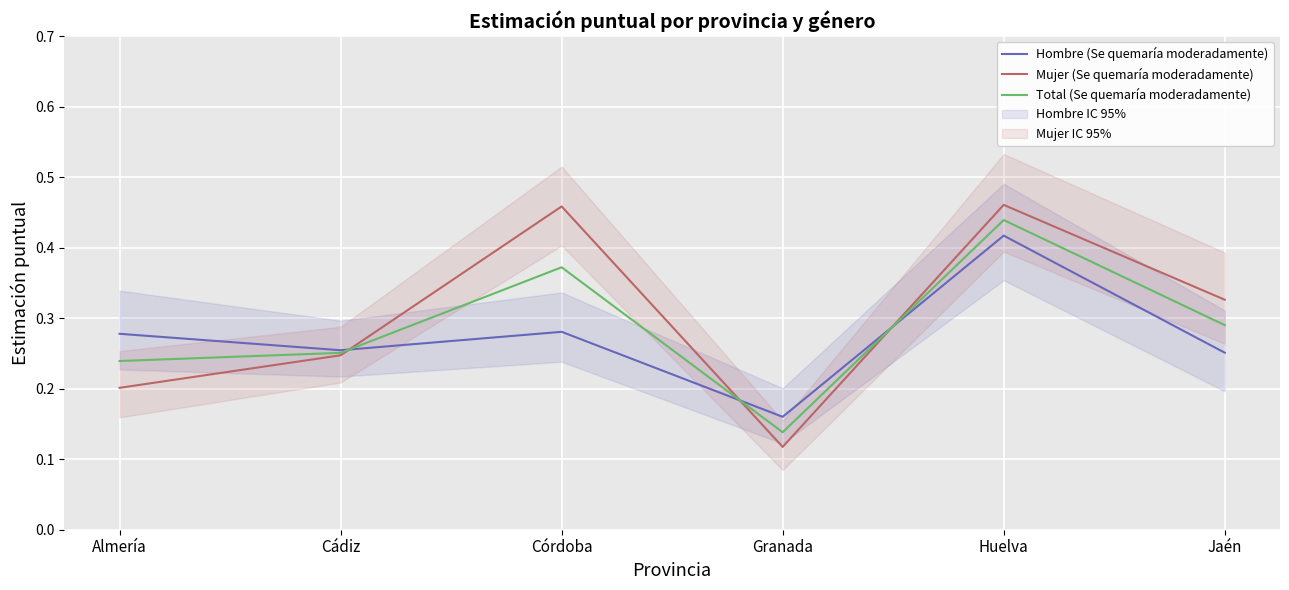

Where do Mujer (Se quemaría moderadamente) and Hombre (Se quemaría moderadamente) first cross each other?

Cádiz and Córdoba